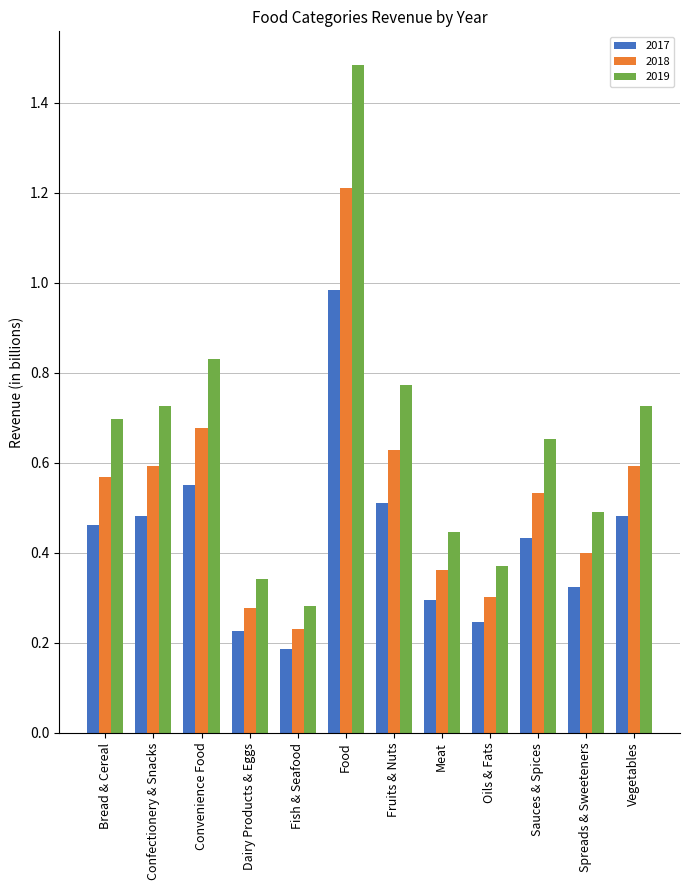

The 2017 series shows 0.3 at Spreads & Sweeteners. True or false?

True